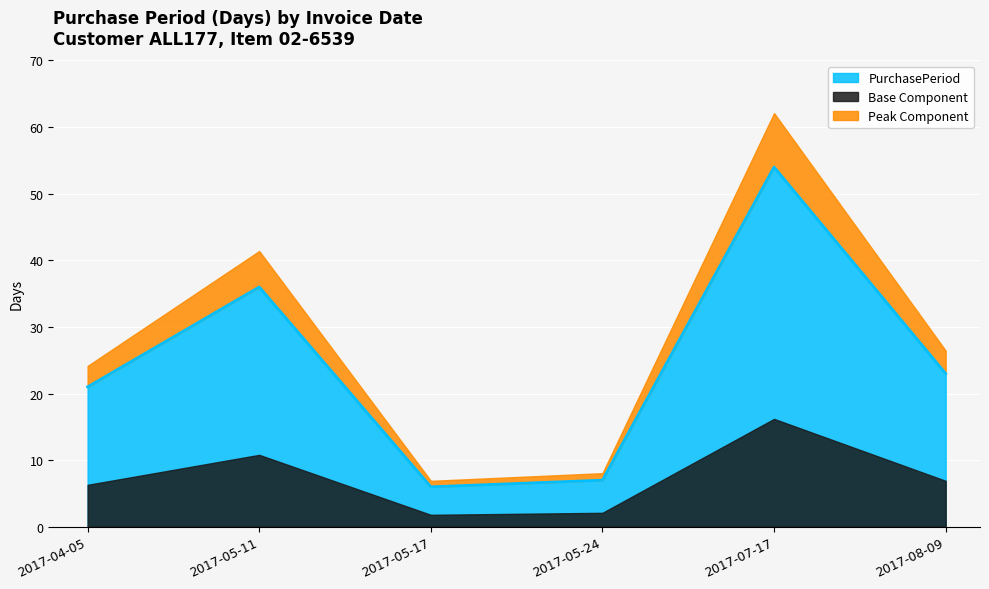

What is the ratio of the value at 2017-07-17 to the value at 2017-04-05?

2.6